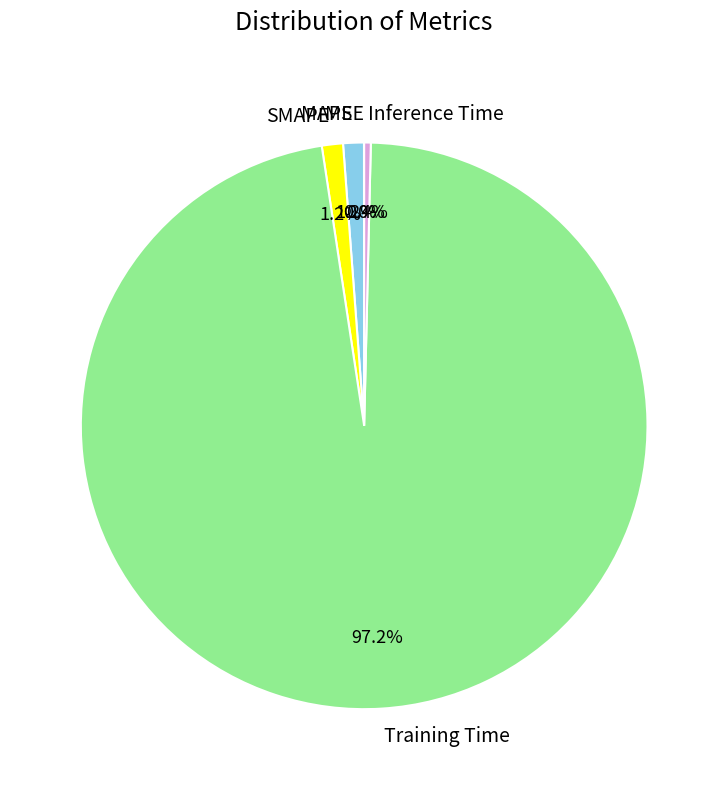

What is the largest slice in the pie chart?

Training Time